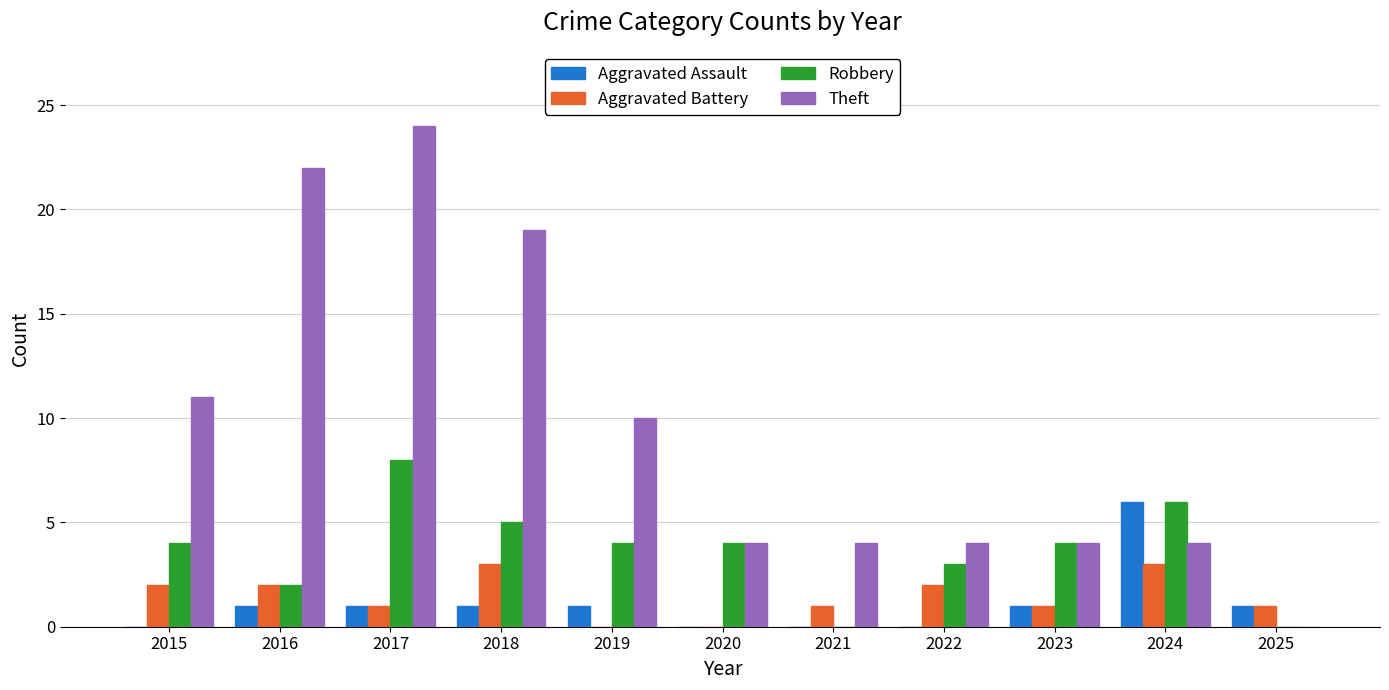

What is the sum of all Robbery values?

40